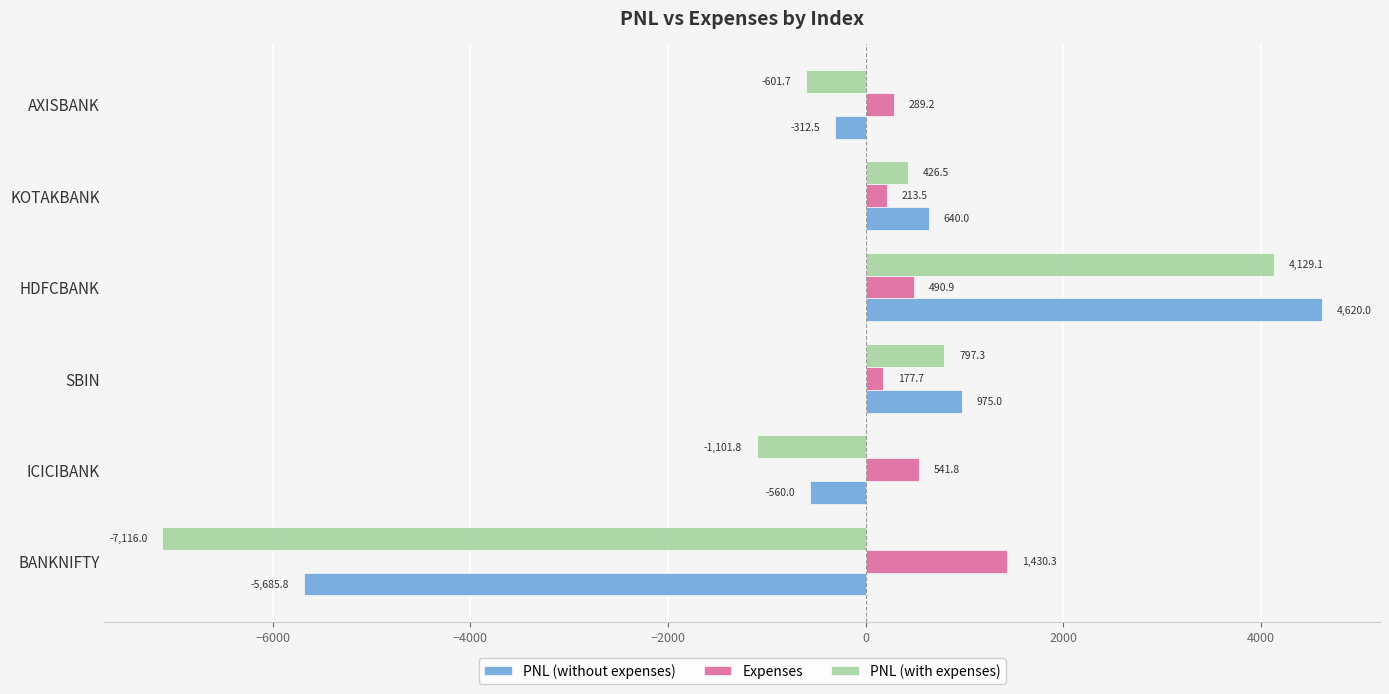

The value of PNL (without expenses) at SBIN is 1555.0. True or false?

False